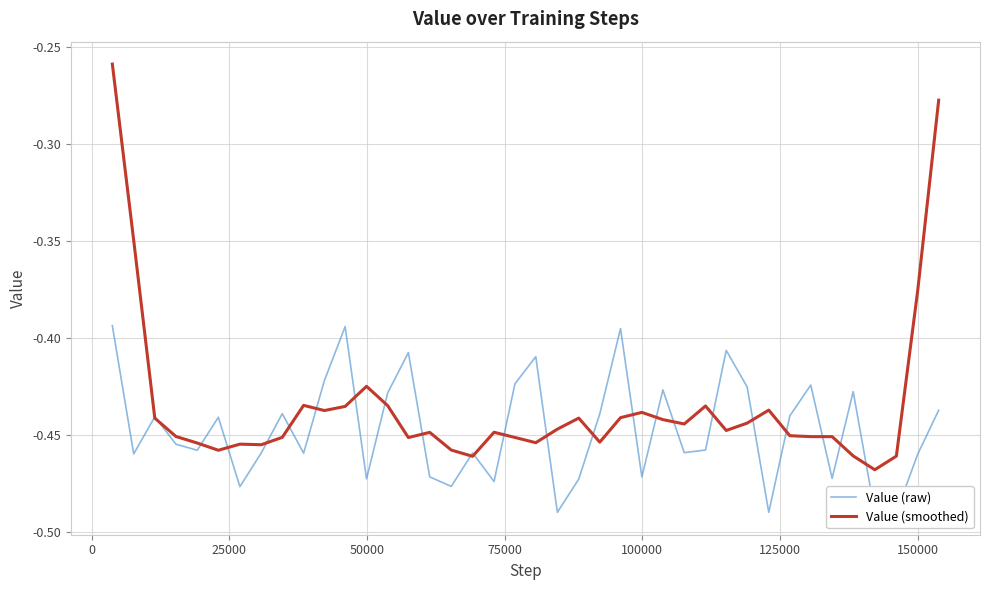

After their last crossing, which series has the higher values: Value (raw) or Value (smoothed)?

Value (smoothed)